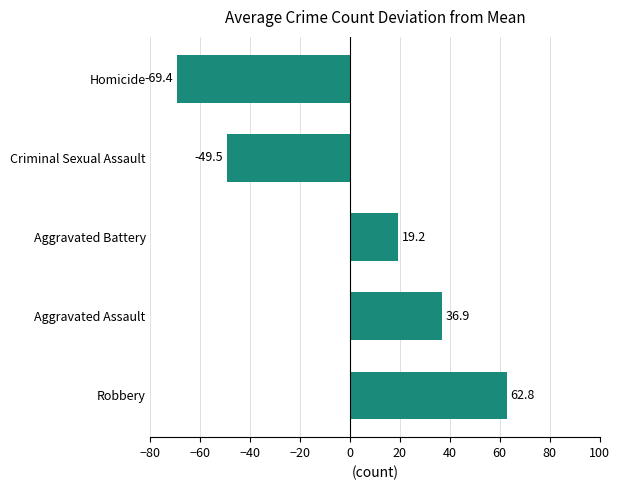

Reading bottom to top, extract all data points from this chart.

62.8	36.9	19.2	-49.5	-69.4